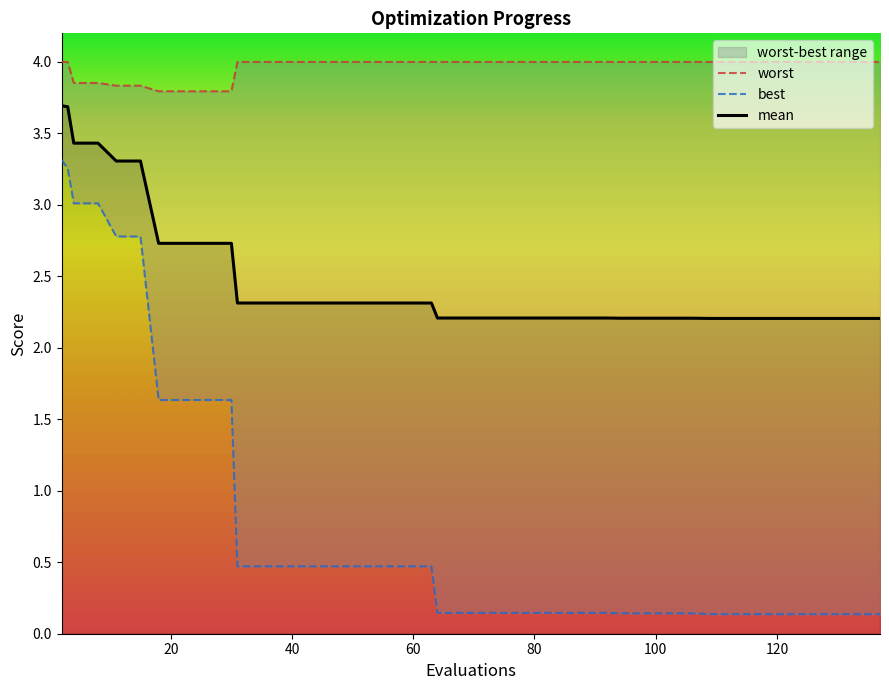

What is the minimum value for worst?

3.8